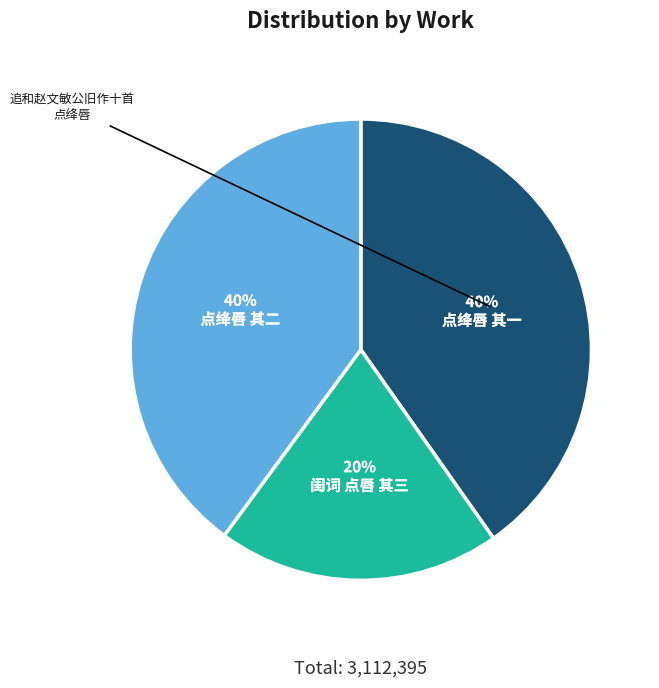

Is there a majority slice in this chart?

No